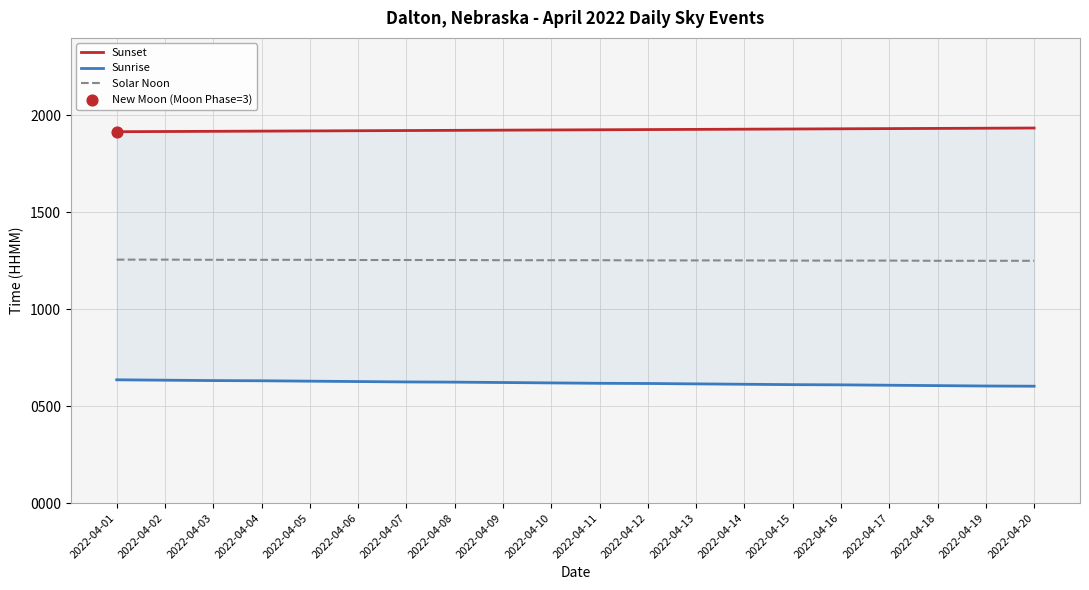

At which category is the sum across all series the highest?

2022-04-01